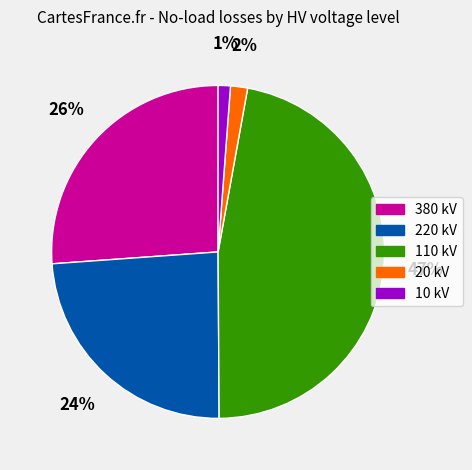

How many slices are in this pie chart?

5